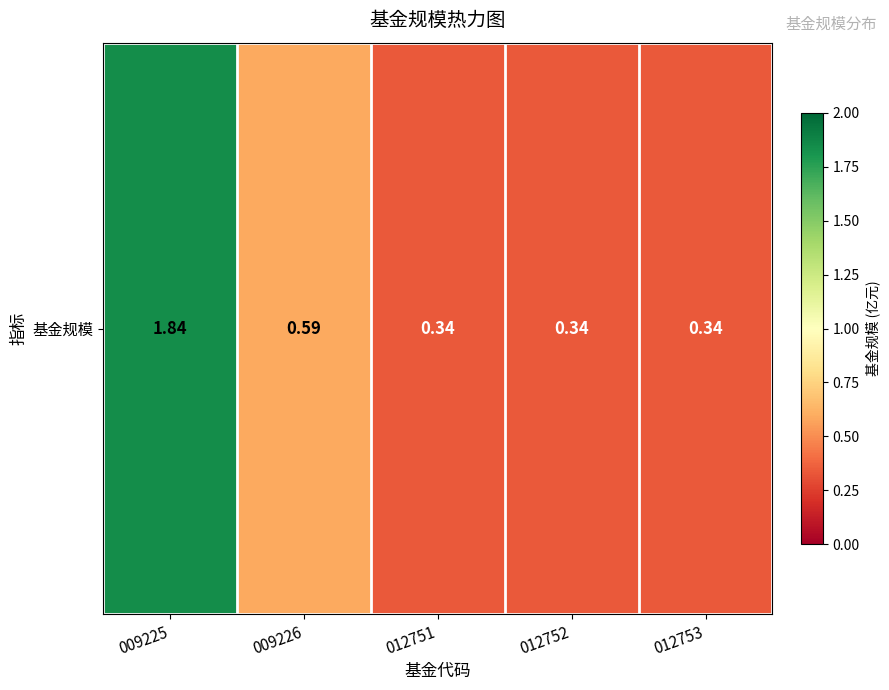

Where is the data nearest to the value 1?

009226